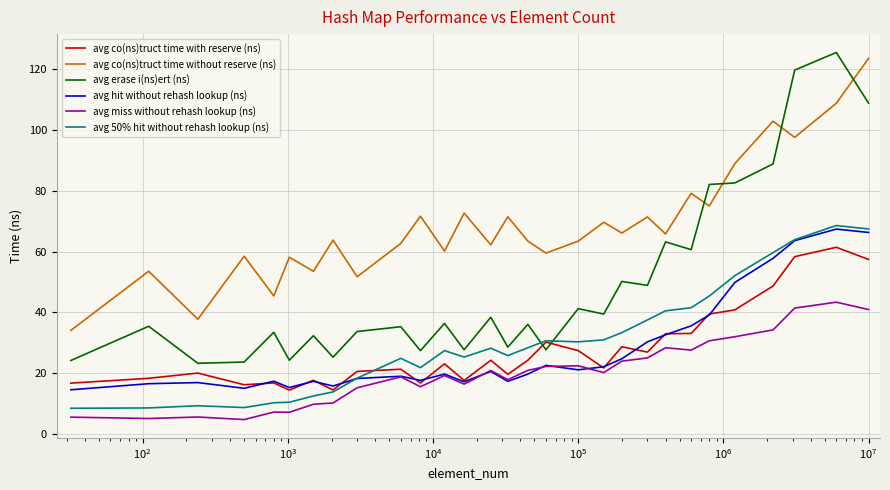

How many series are shown in this chart?

6